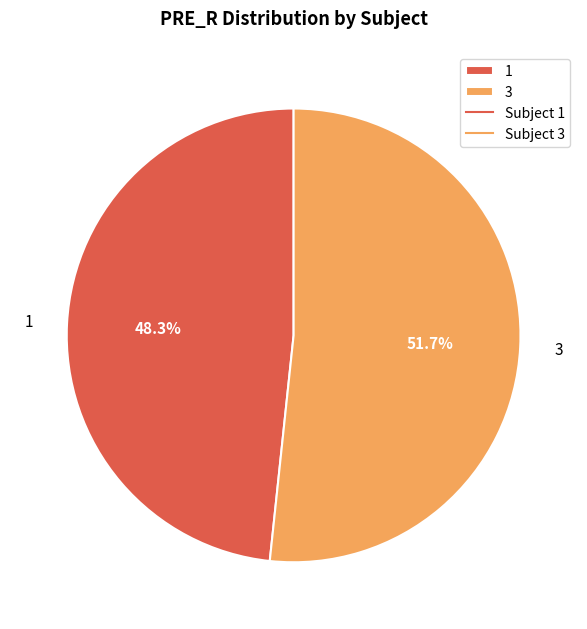

What percentage is the 1 slice, to the nearest percent?

48%